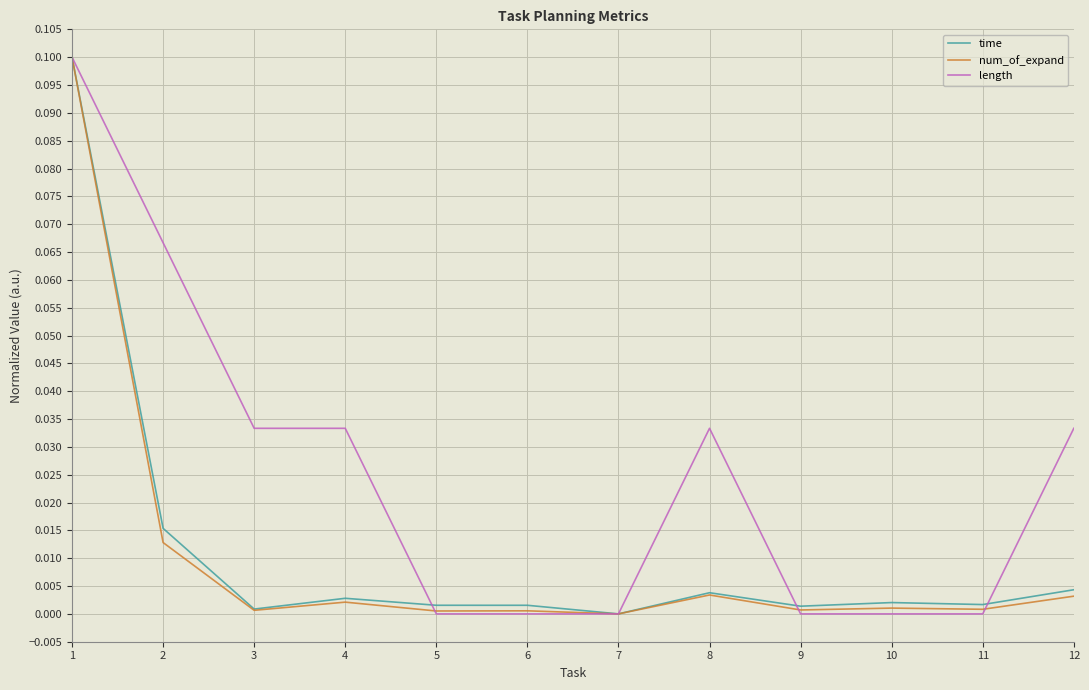

The value of length at 12 is 0.0. True or false?

True